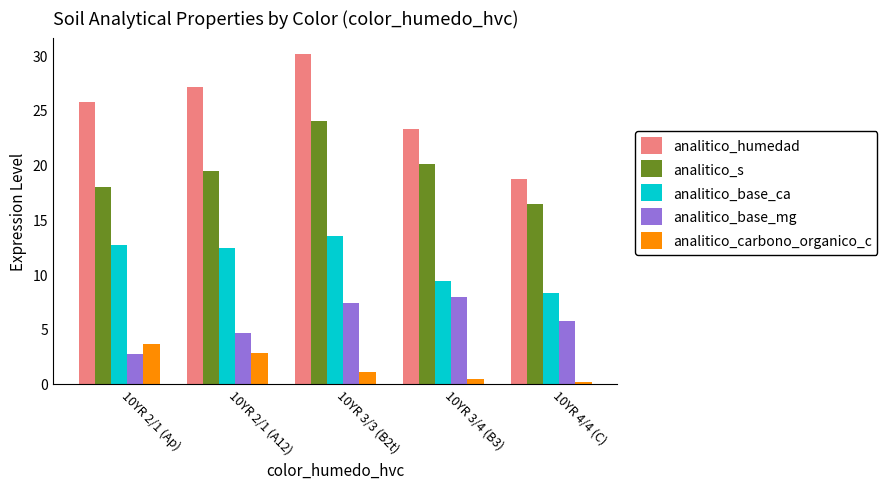

Are the bars horizontal?

No